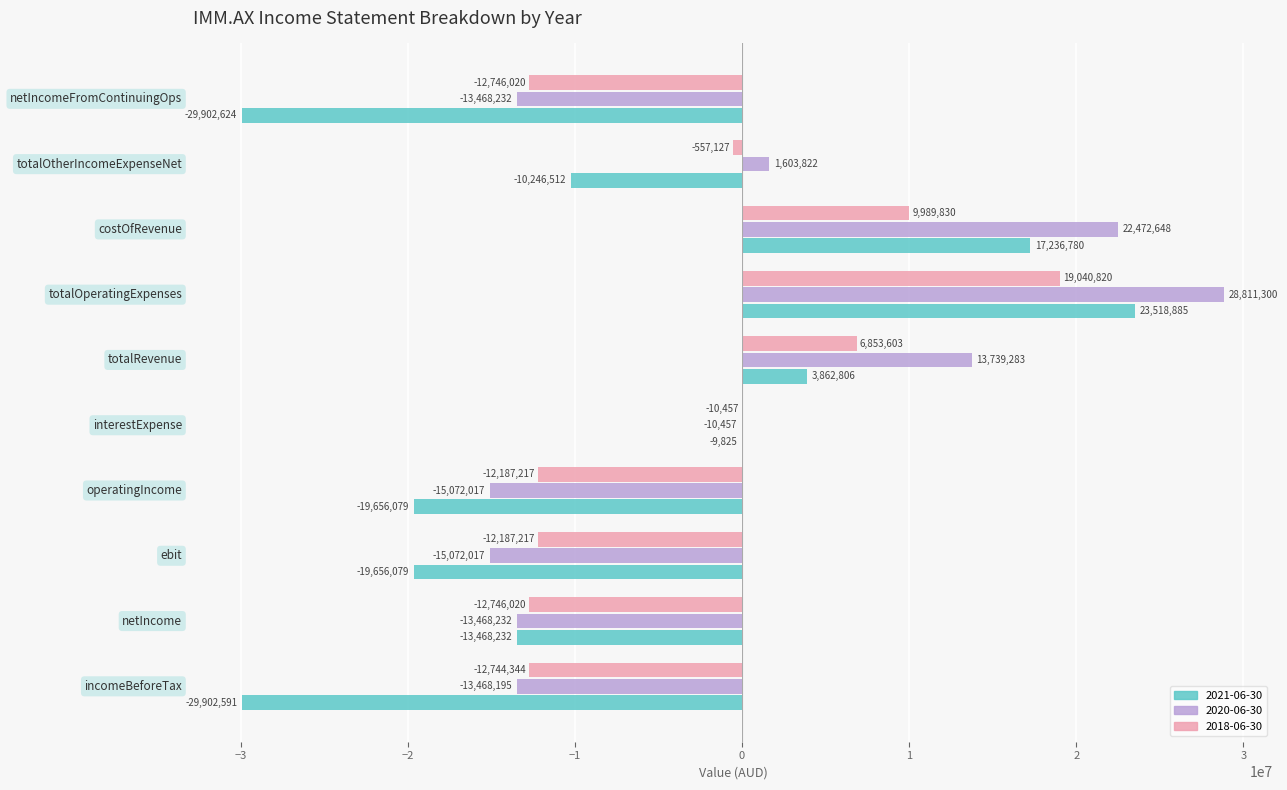

How many distinct data groups are displayed?

3